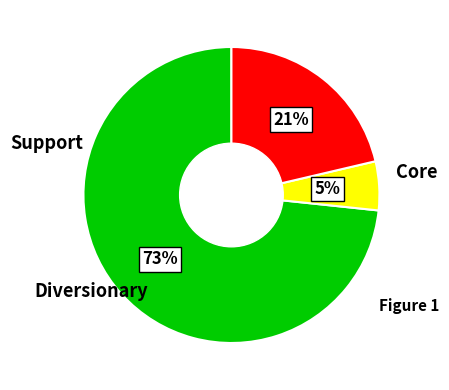

To the nearest percent, what is the average slice percentage?

33%